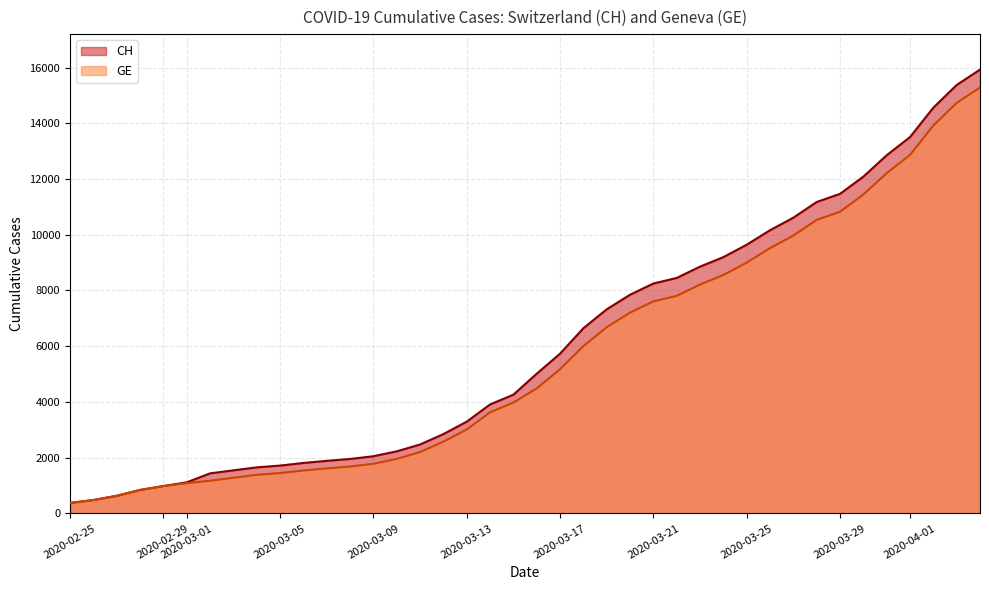

At how many categories does at least one series exceed 10573?

9